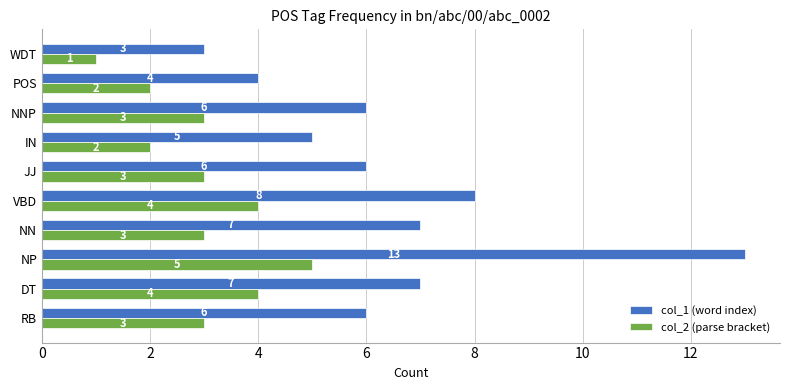

At which category is the sum across all series the highest?

NP